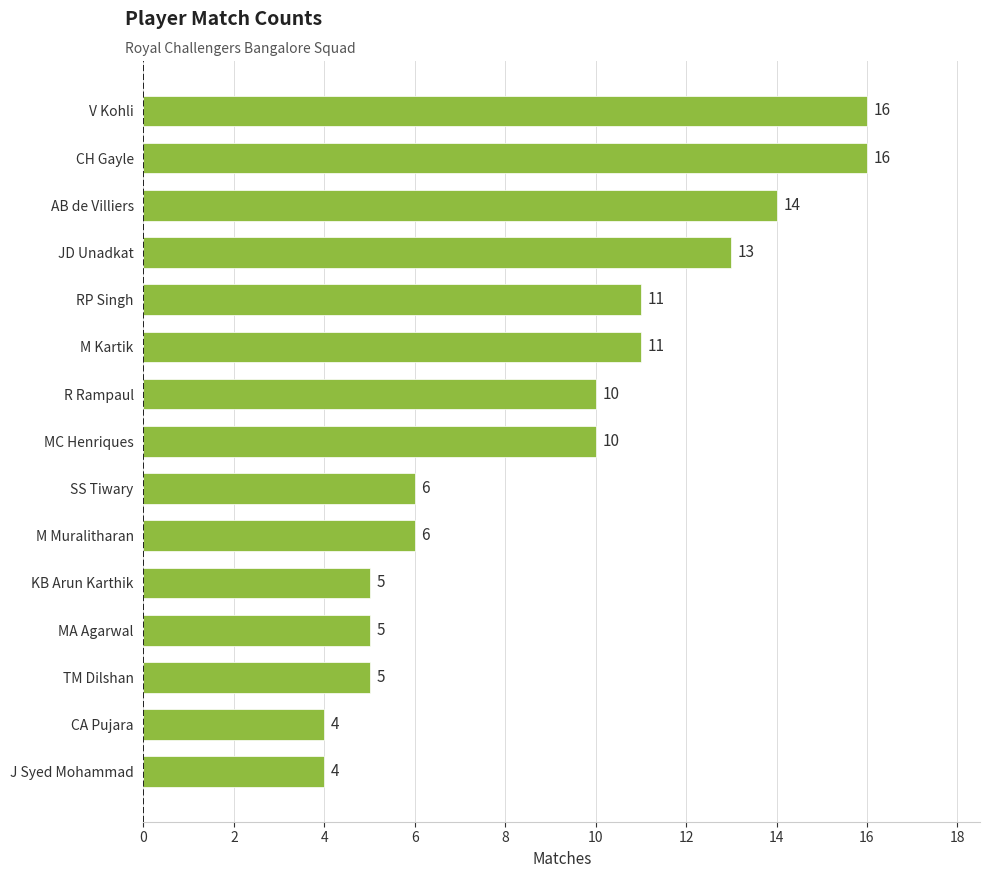

How many series are shown in this chart?

1